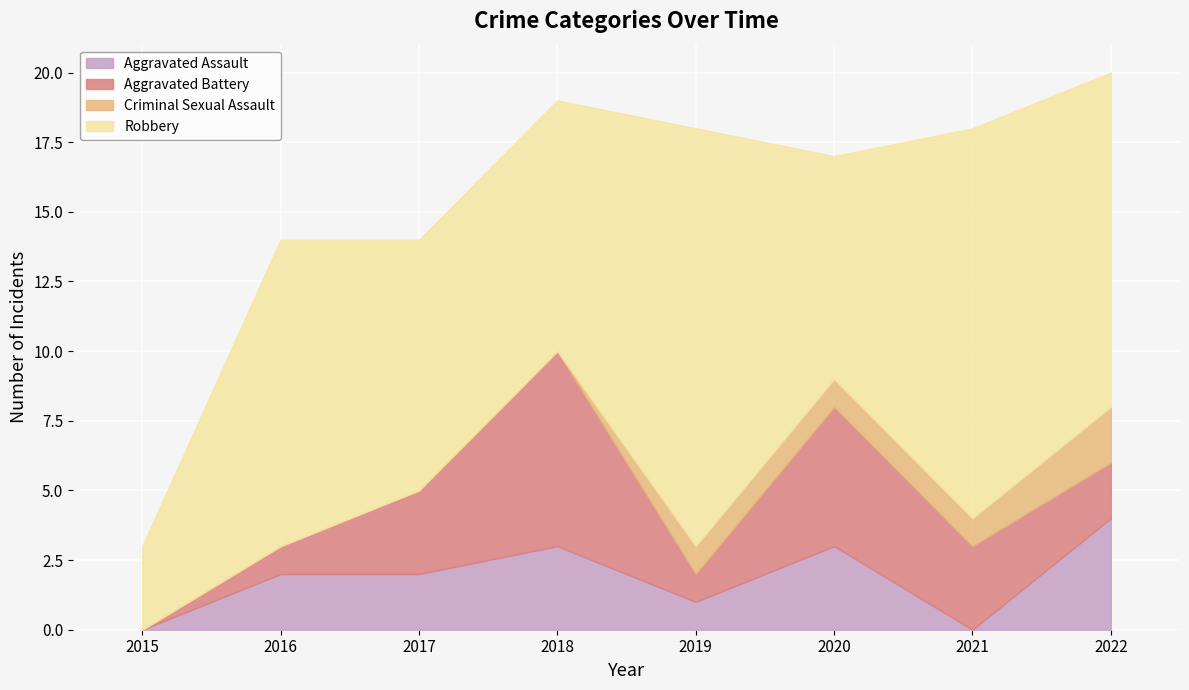

What is the average value of the Robbery series?

10